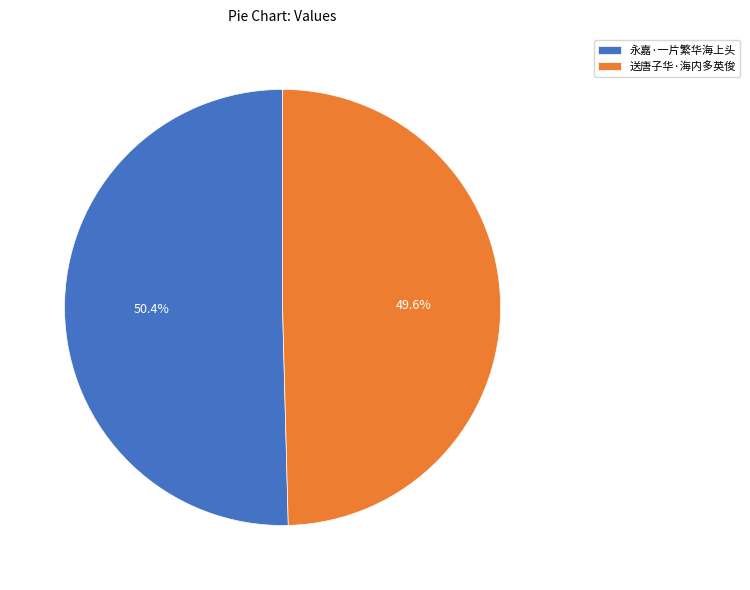

Rank the categories by value from lowest to highest.

送唐子华·海内多英俊, 永嘉·一片繁华海上头